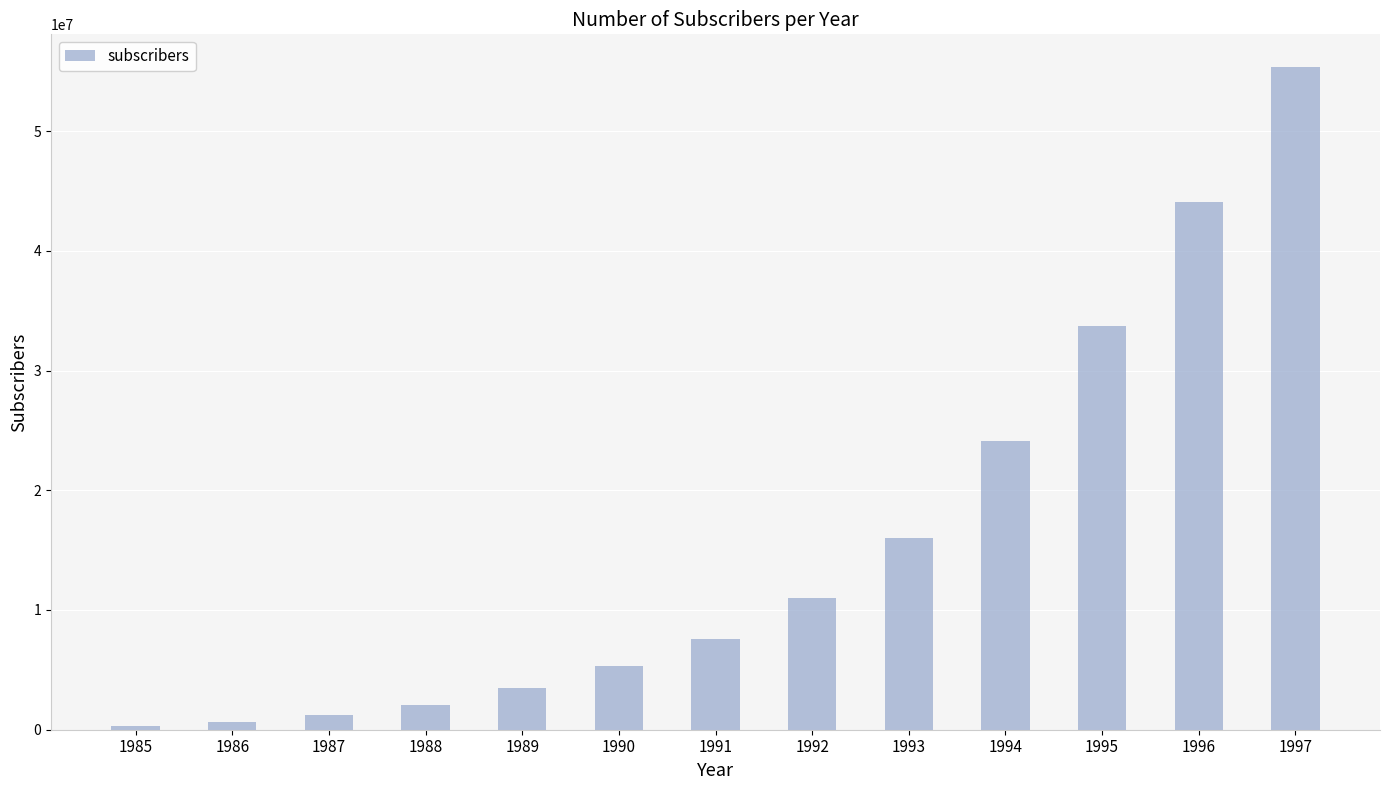

What is the value of the 6th bar from the left?

5283055